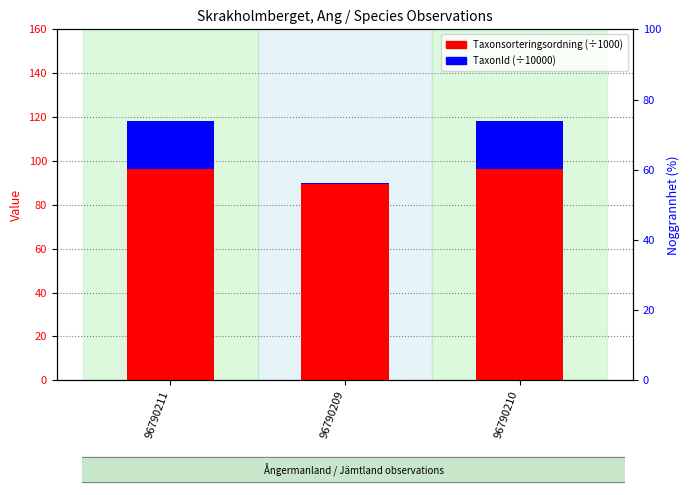

What are all the series names shown in the legend?

Taxonsorteringsordning (÷1000), TaxonId (÷10000)